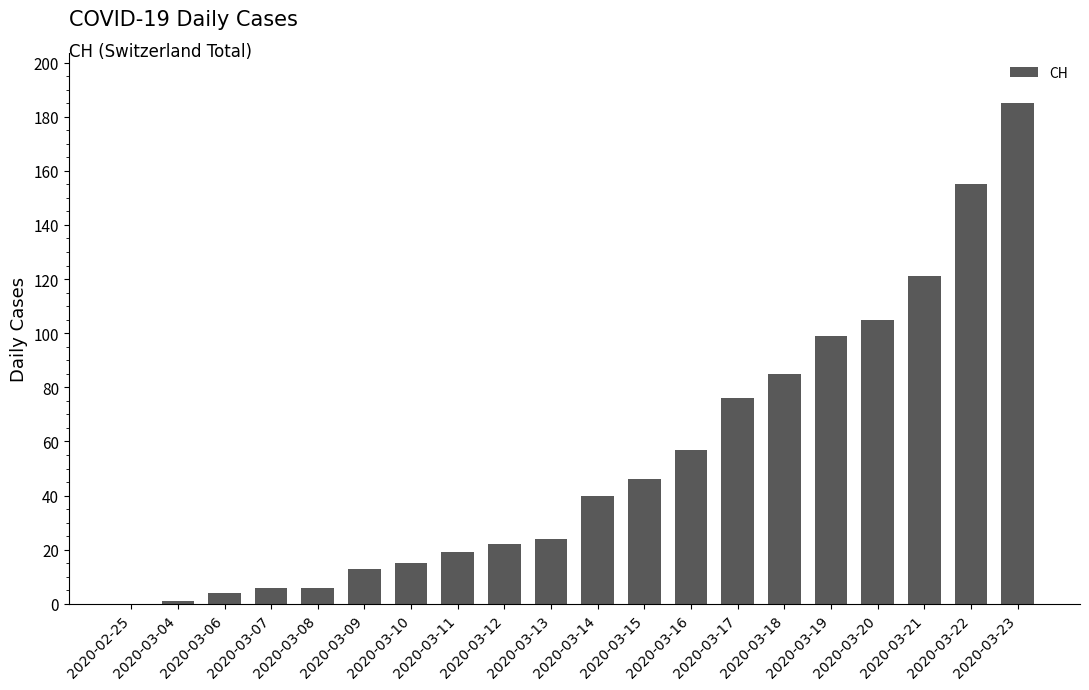

What is the sum of the values at 2020-03-07 and 2020-03-10?

21